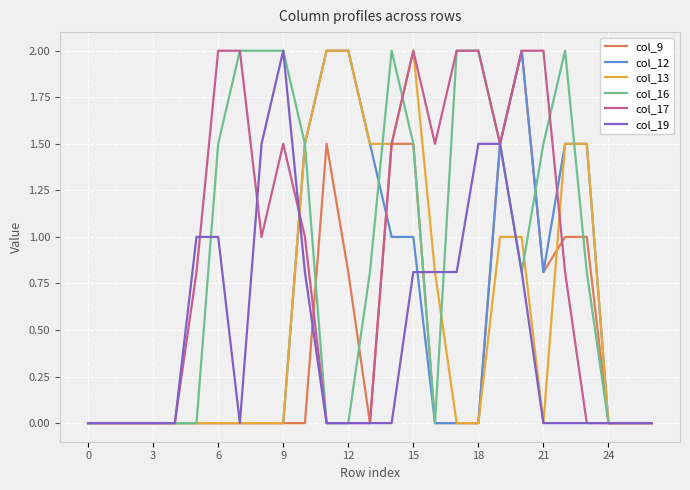

What is the greatest value displayed?

2.0